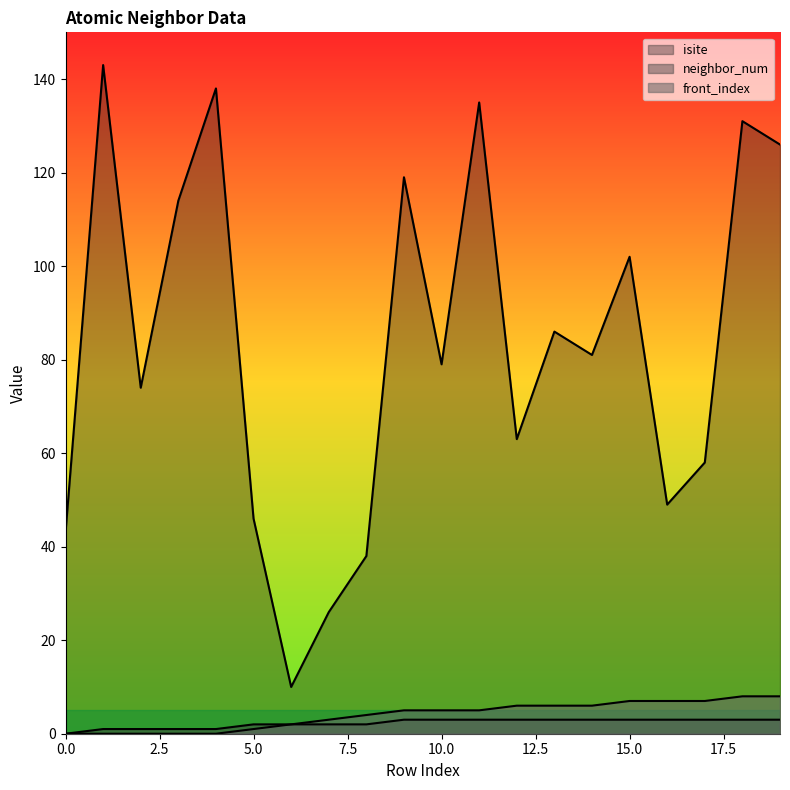

What is the difference between the maximum and minimum values in the front_index series?

8